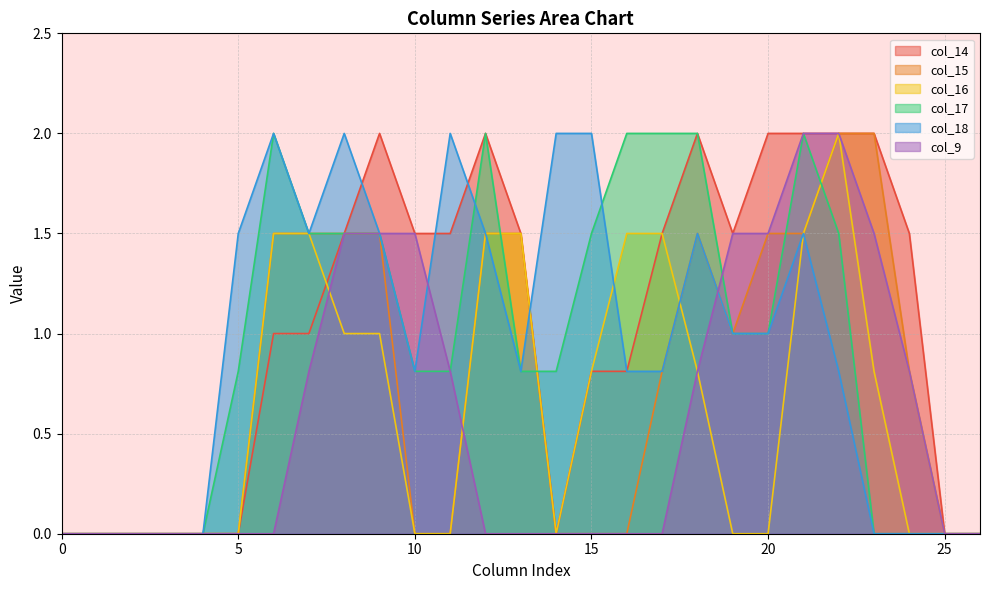

How many lines are shown in the chart?

6